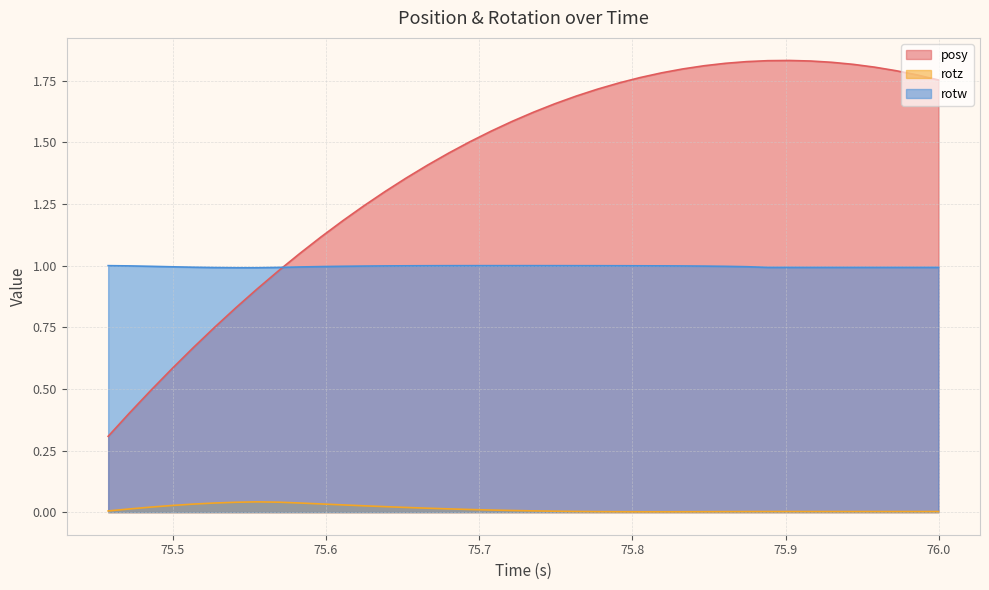

True or false: rotz and posy cross at least once.

False